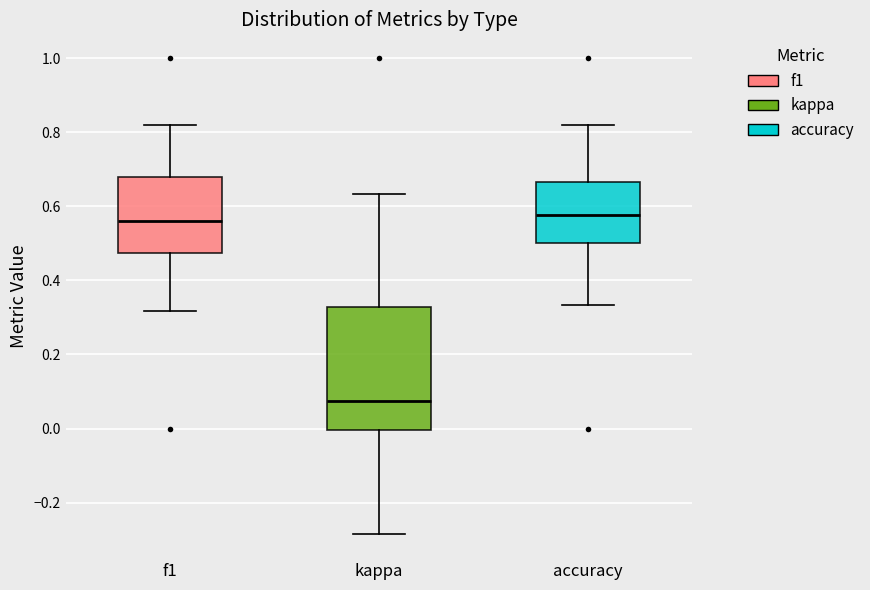

Which box is the tallest, from its lower edge to its upper edge?

kappa